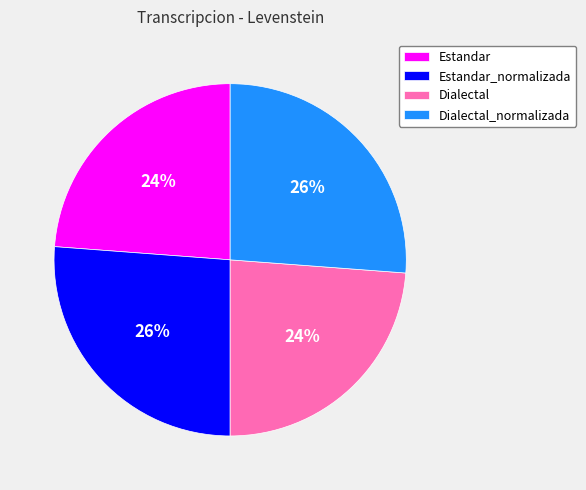

Does Estandar account for over 50% of the chart?

No